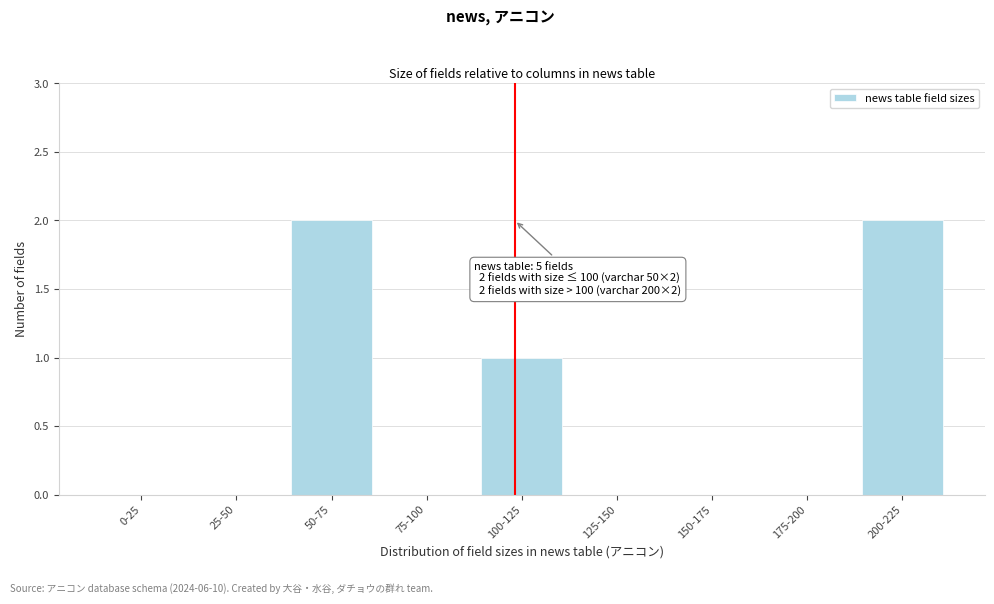

Reading left to right, list all the values displayed in this chart.

0-25=0	25-50=0	50-75=2	75-100=0	100-125=1	125-150=0	150-175=0	175-200=0	200-225=2